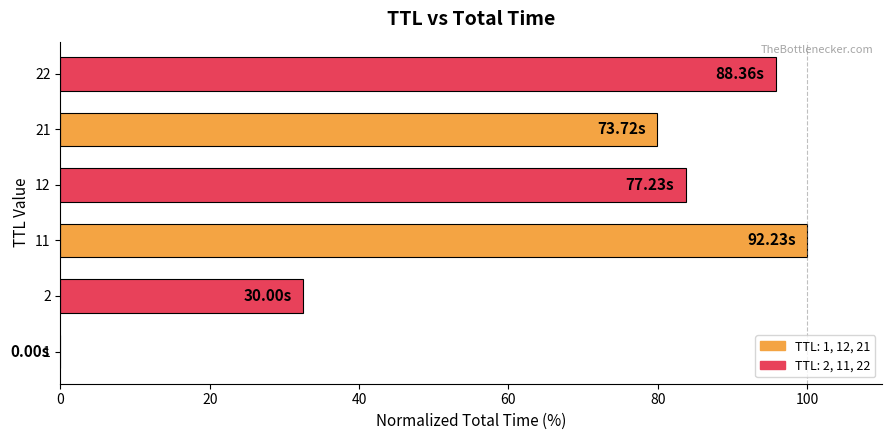

What is the change in value from 2 to 22?

+63.3